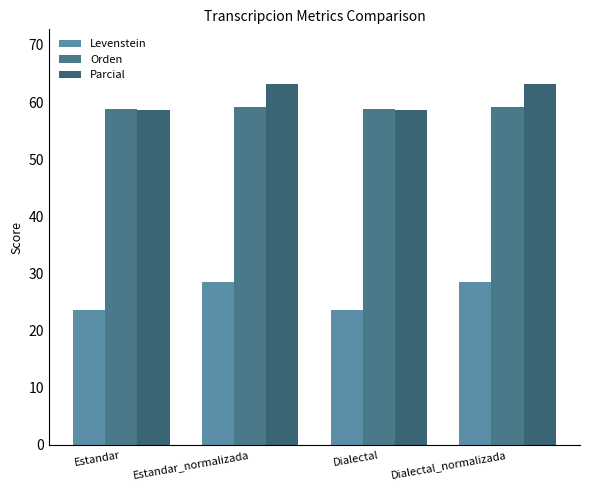

What position from the right is Dialectal?

2